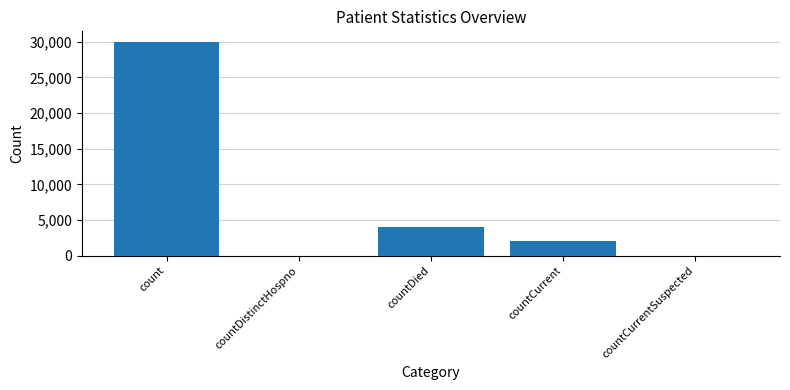

What is the maximum value shown in the chart?

29961